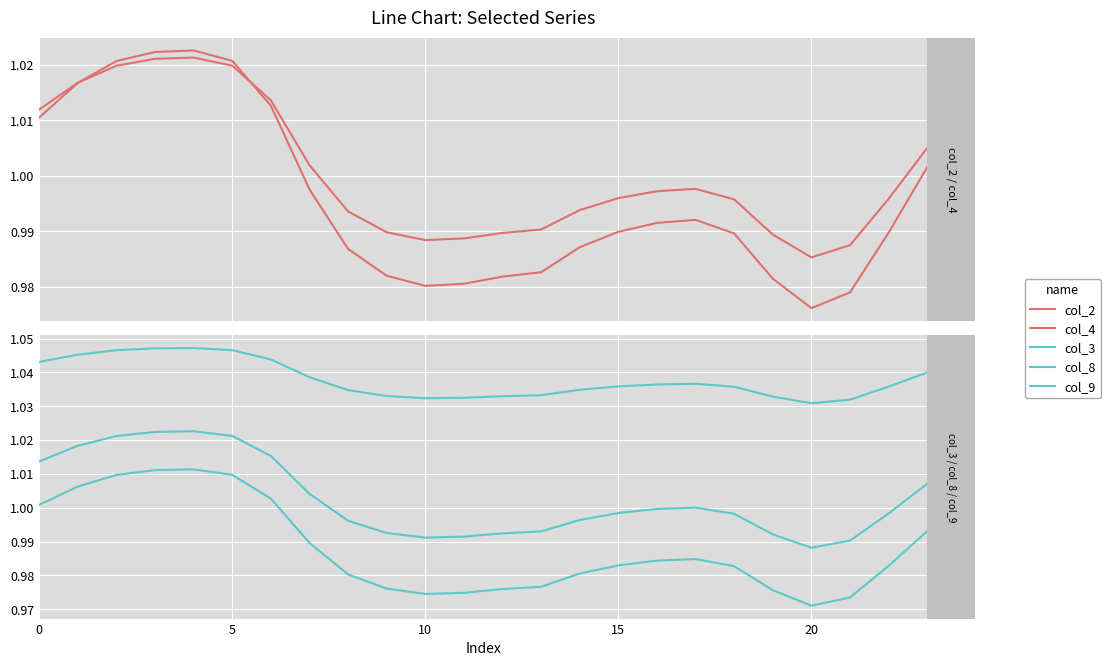

True or false: col_2 has a value of 1.0 at 7.

True